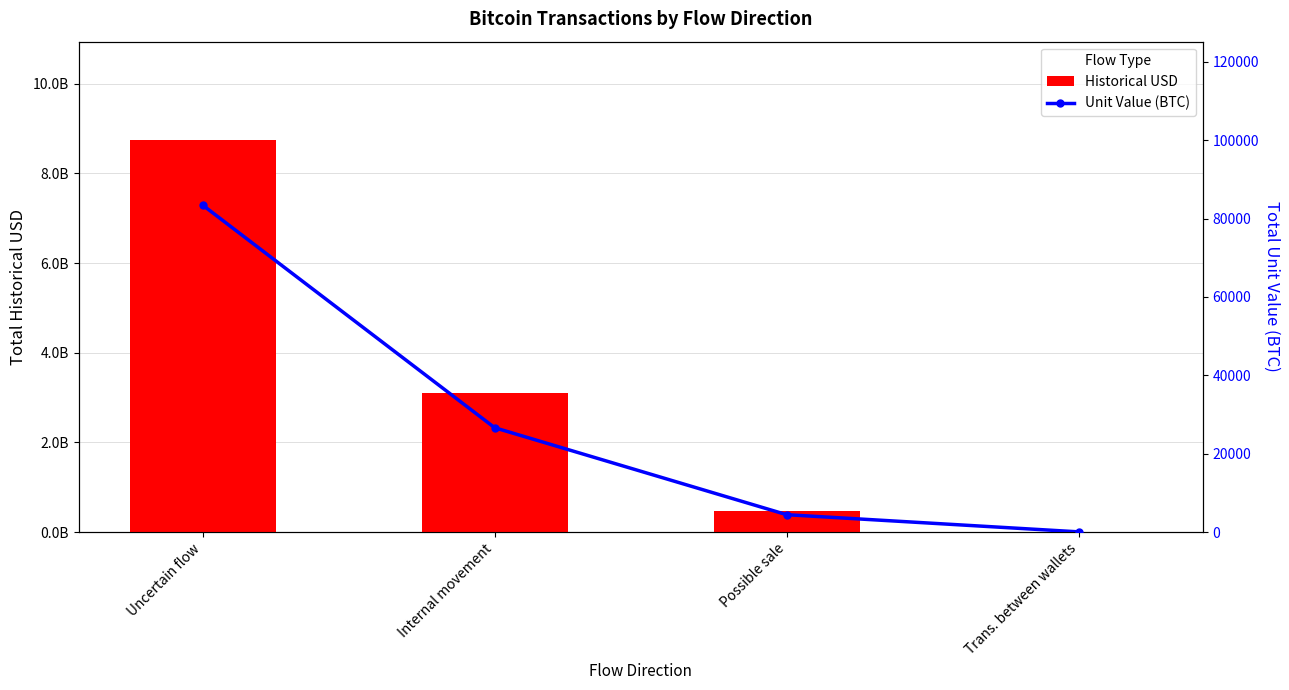

What is the sum of the Historical USD values at Uncertain flow and Trans. between wallets?

8753675796.0